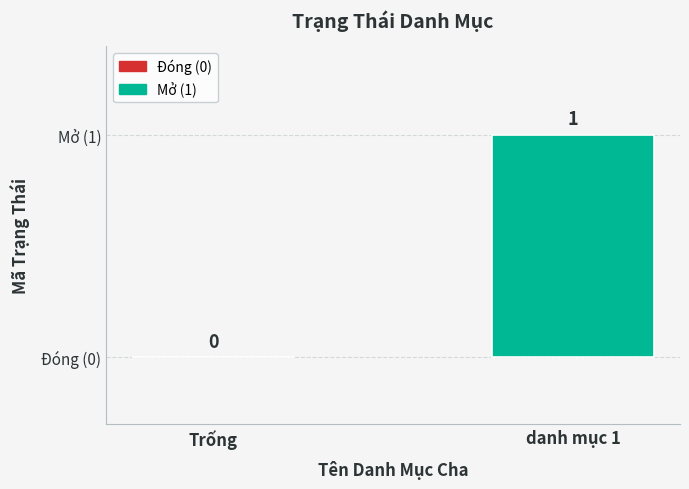

How many values are between 0 and 1?

2